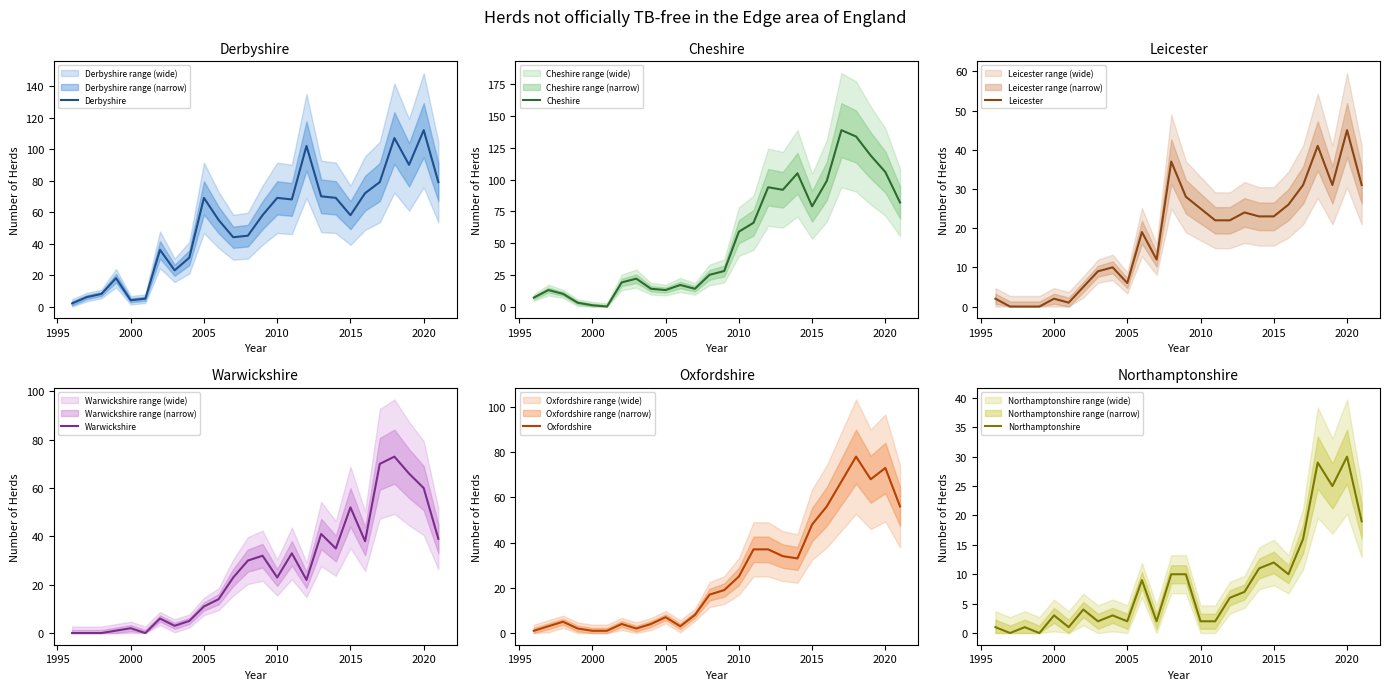

Which category has the highest value in the Derbyshire series?

2020